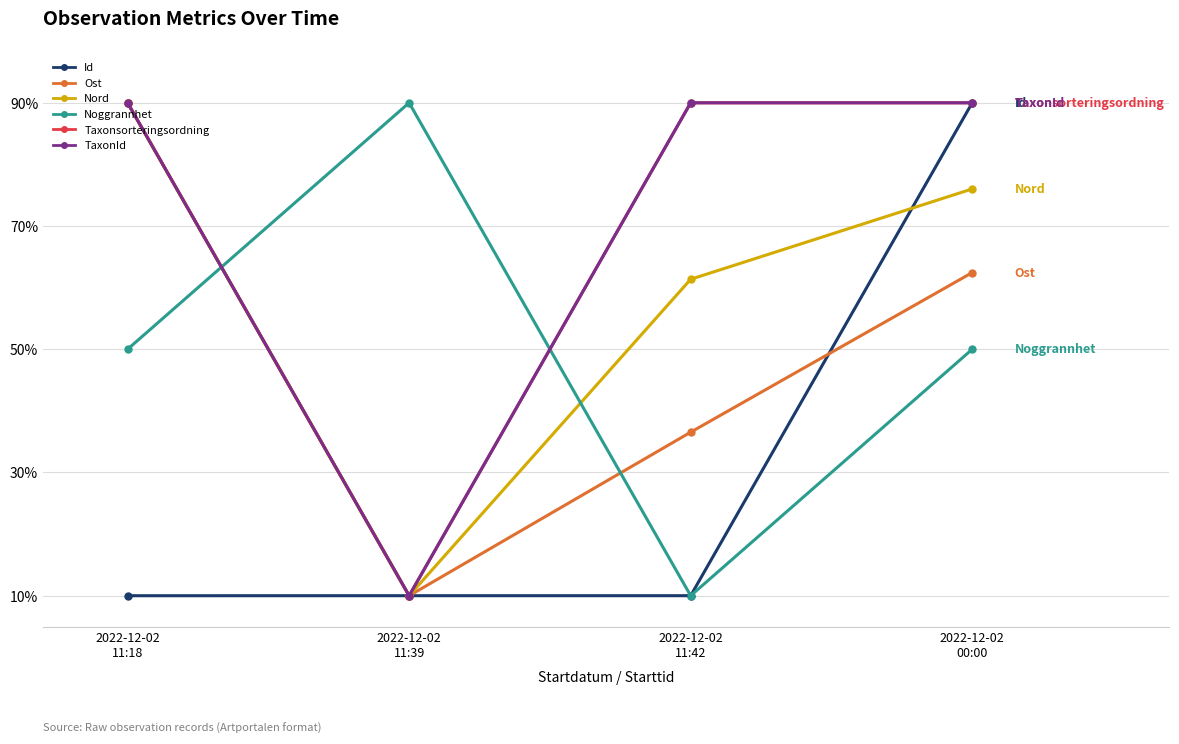

What is the label of the 4th point from the left?

2022-12-02
00:00